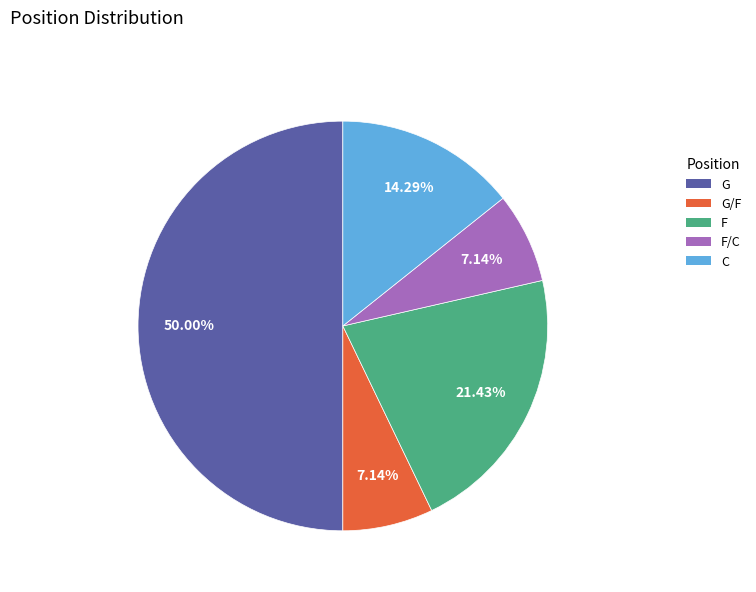

Count the number of slices in the pie.

5